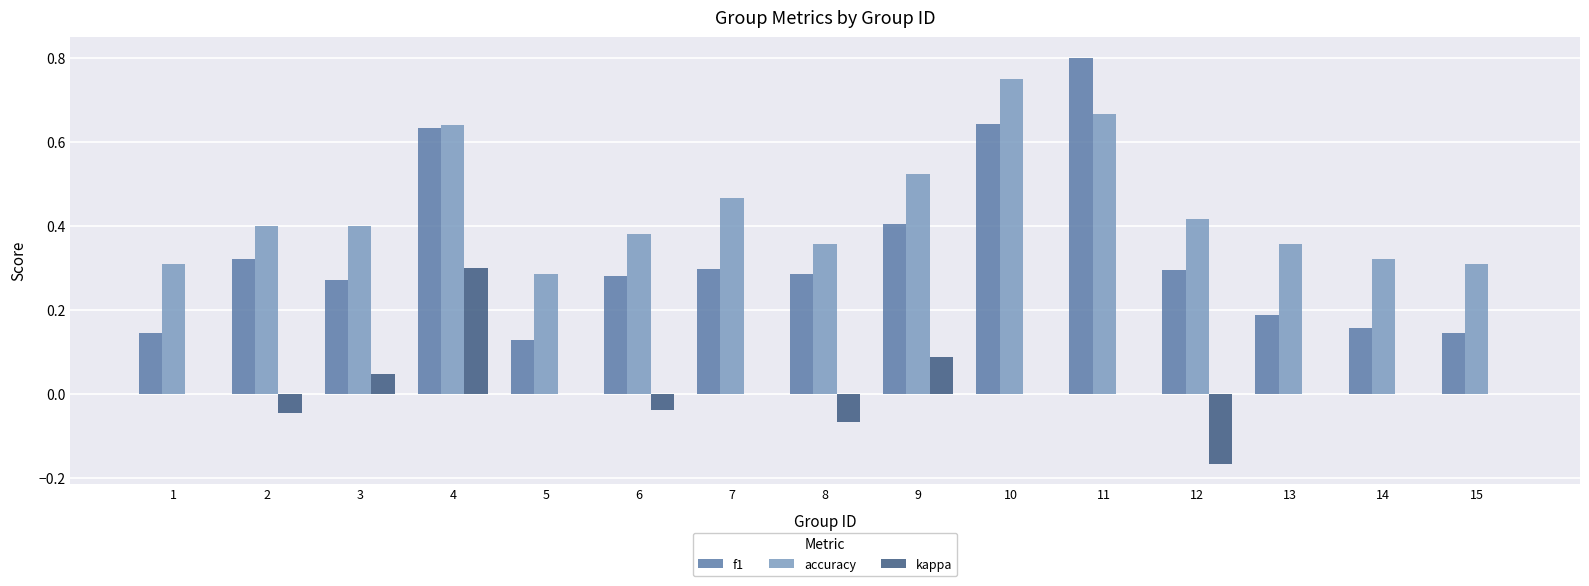

The value of accuracy at 8 is 0.1. True or false?

False